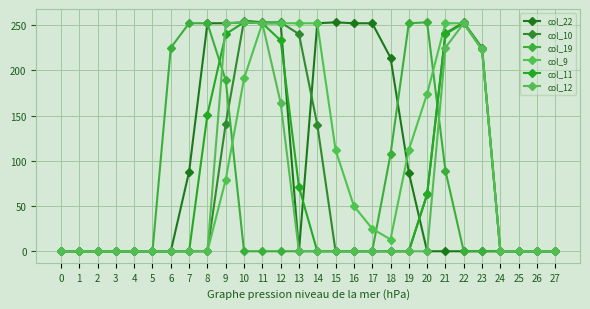

What is the sum of the col_22 values at 17 and 2?

252